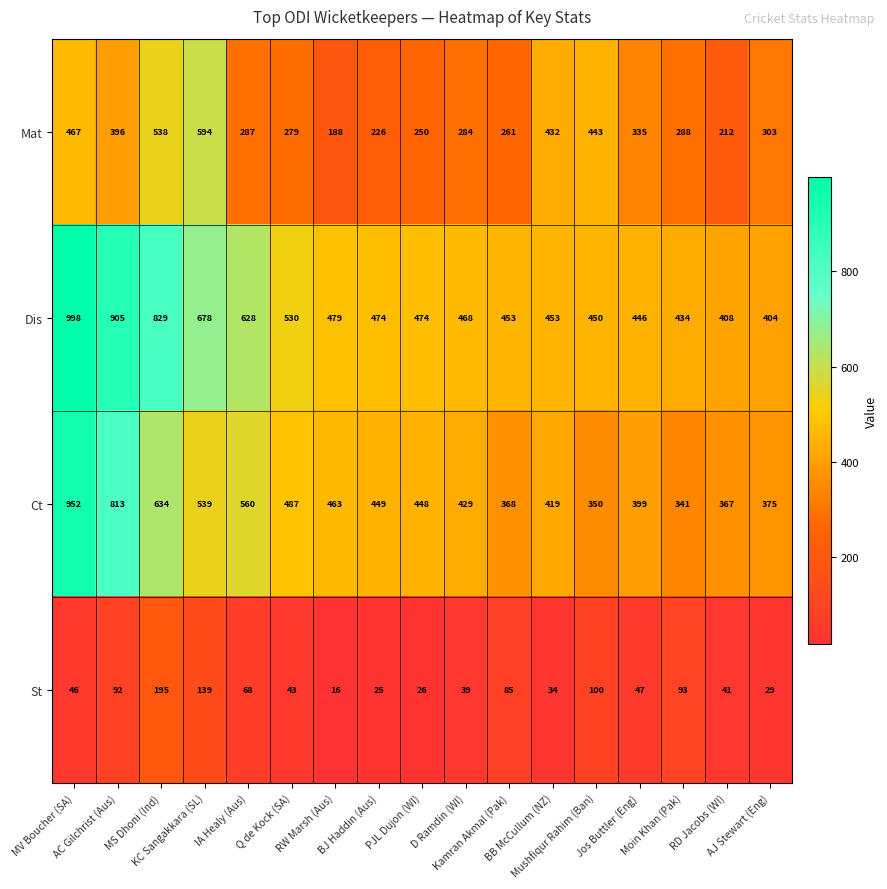

At how many categories does at least one series exceed 276?

17